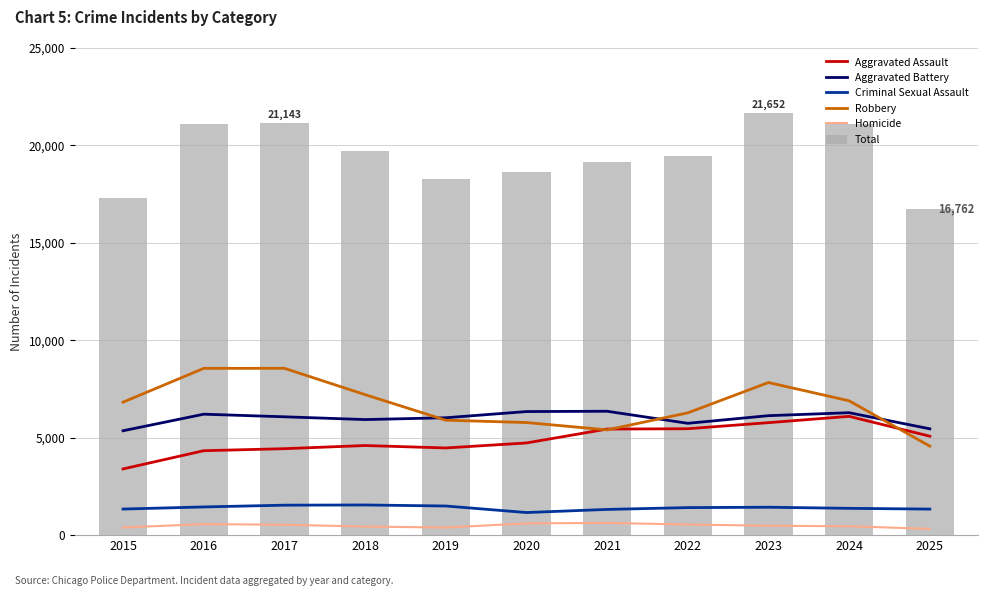

Is the value of Robbery at 2025 greater than the value of Aggravated Battery at 2018?

No